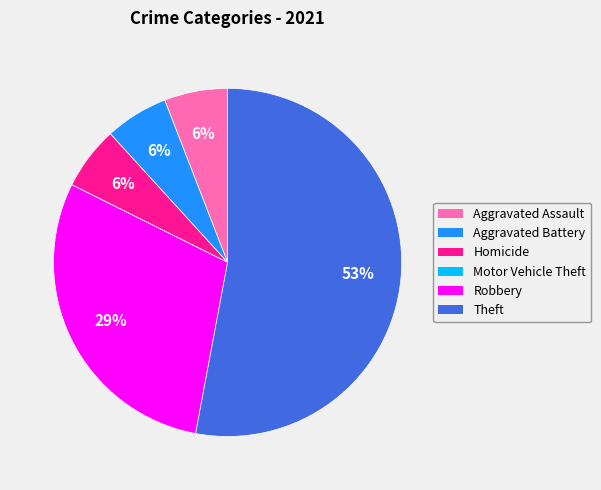

The Homicide slice represents 6% of the pie. True or false?

True